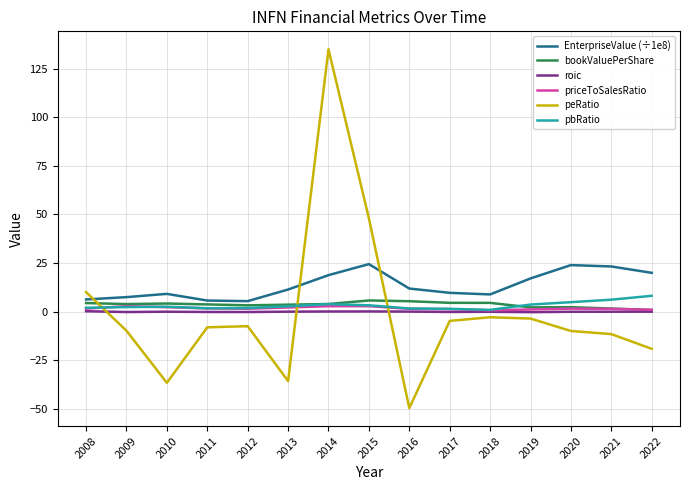

True or false: EnterpriseValue (÷1e8) has more than 2 interior local peaks.

True